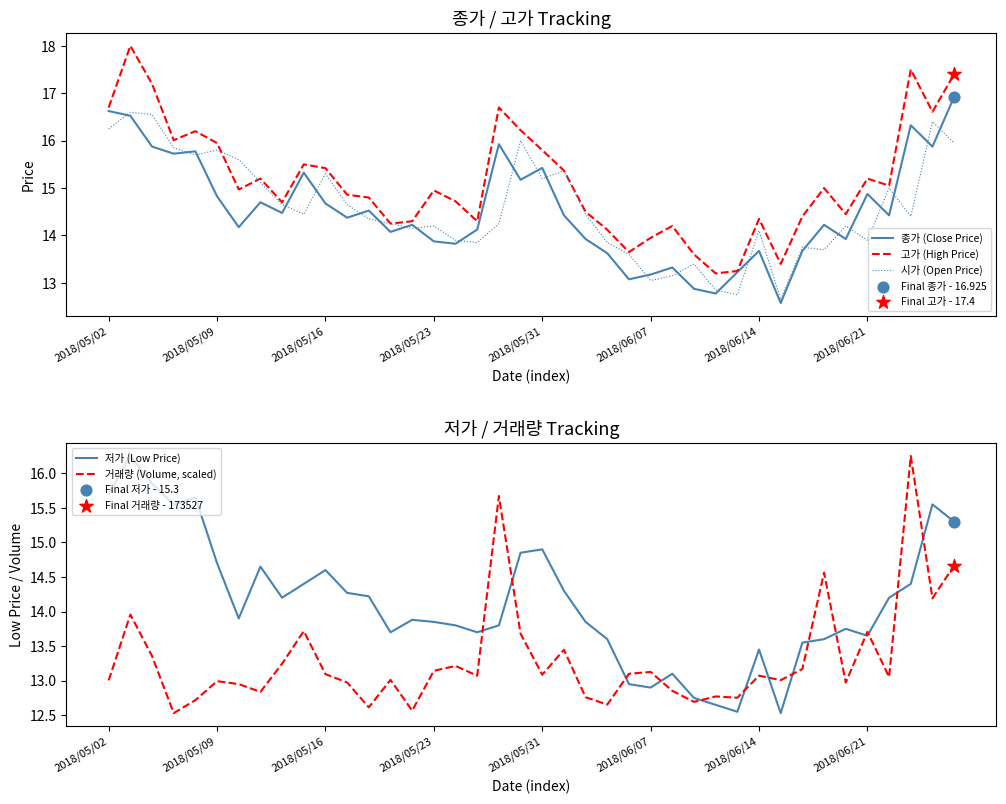

Which series has the largest total across all categories?

고가 (High Price)